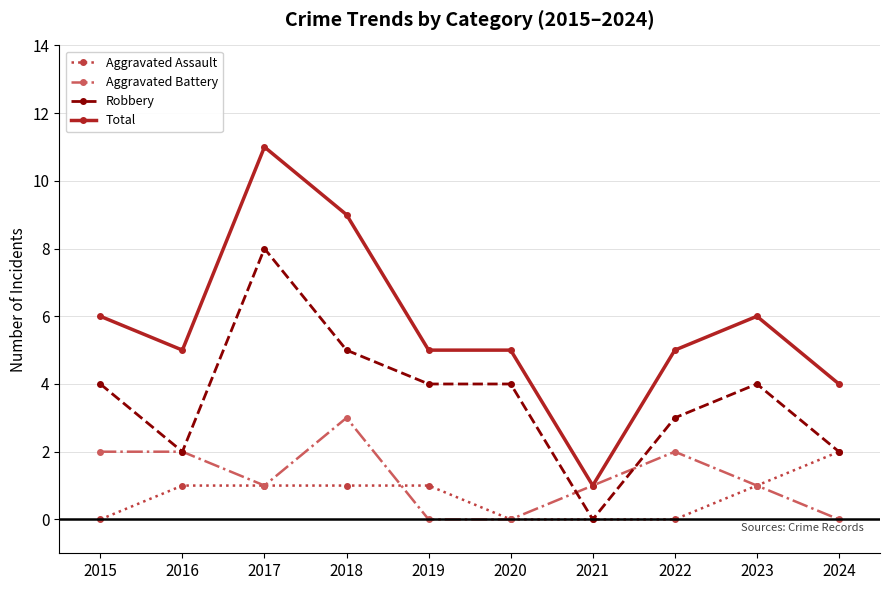

What is the difference between the maximum and second lowest values in the Aggravated Assault series?

2